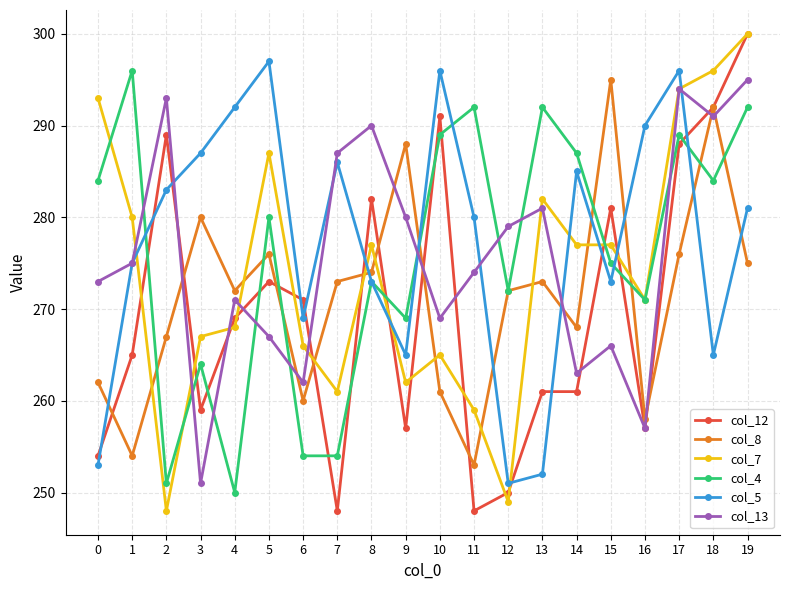

At which label does col_8 first exceed 273?

3